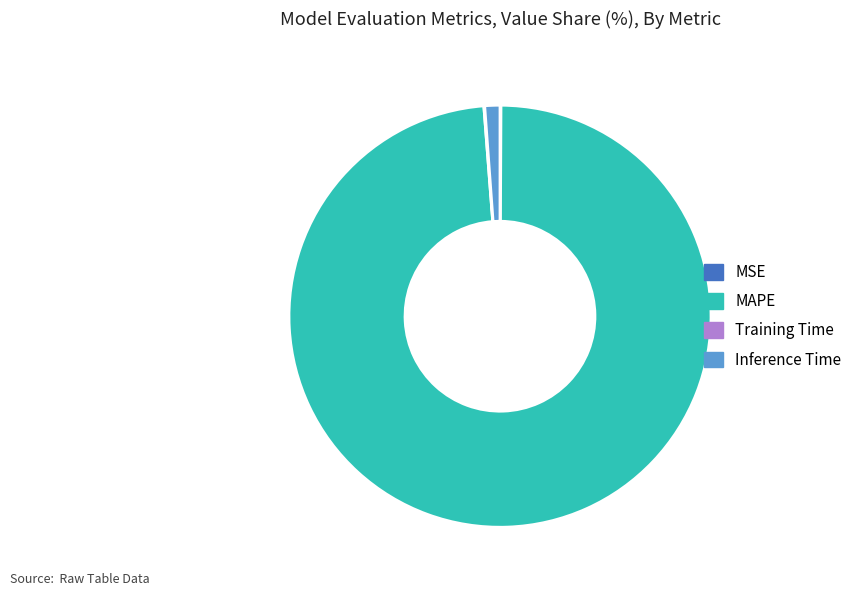

Combined, do MAPE and Inference Time account for over 50%?

Yes